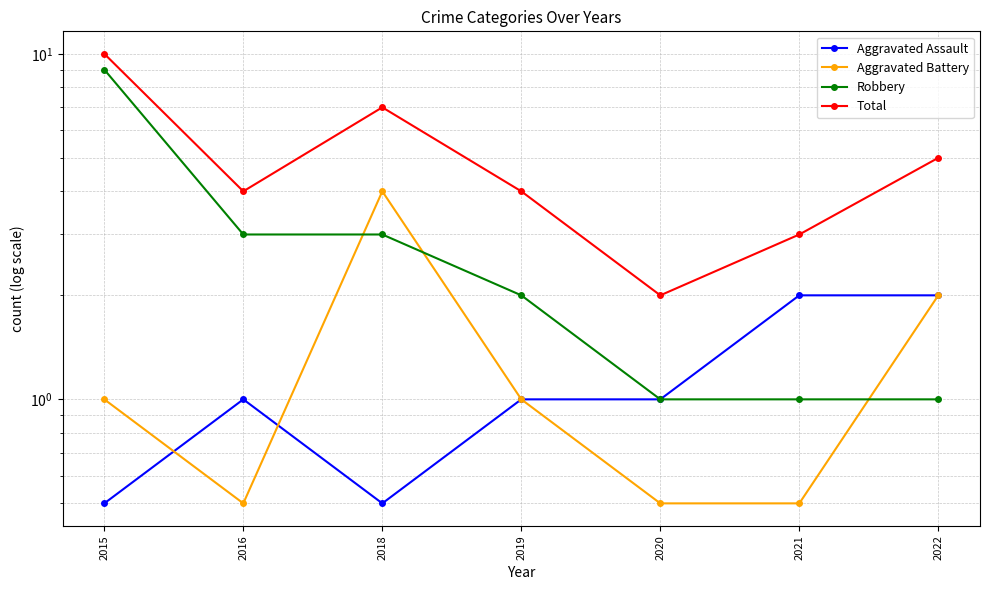

What is the average value of the Total series?

5.0